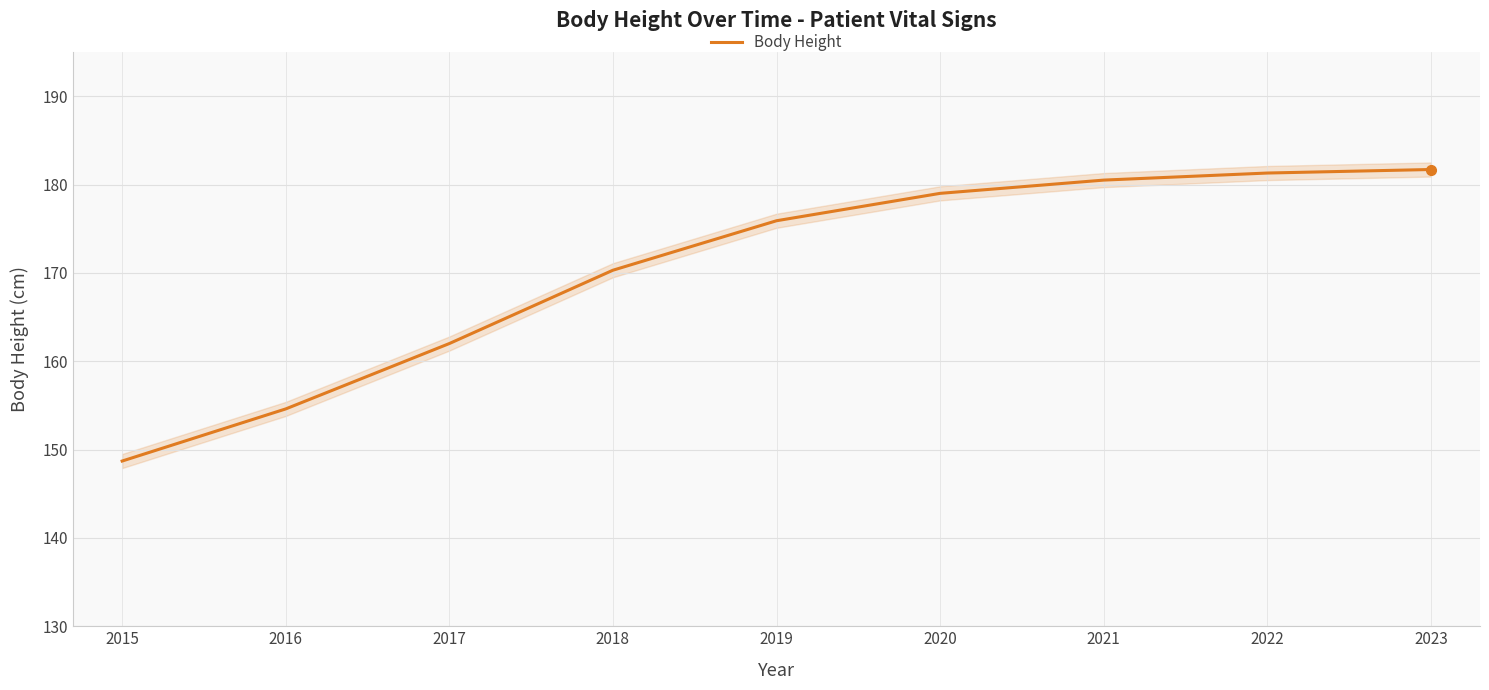

Approximately how many times larger is the value at 2022 compared to 2019?

1.0